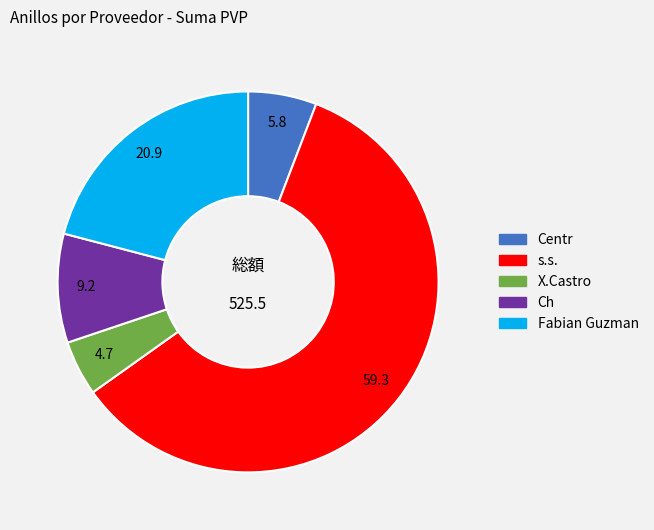

Approximately how many times larger is the value at s.s. compared to Centr?

10.2